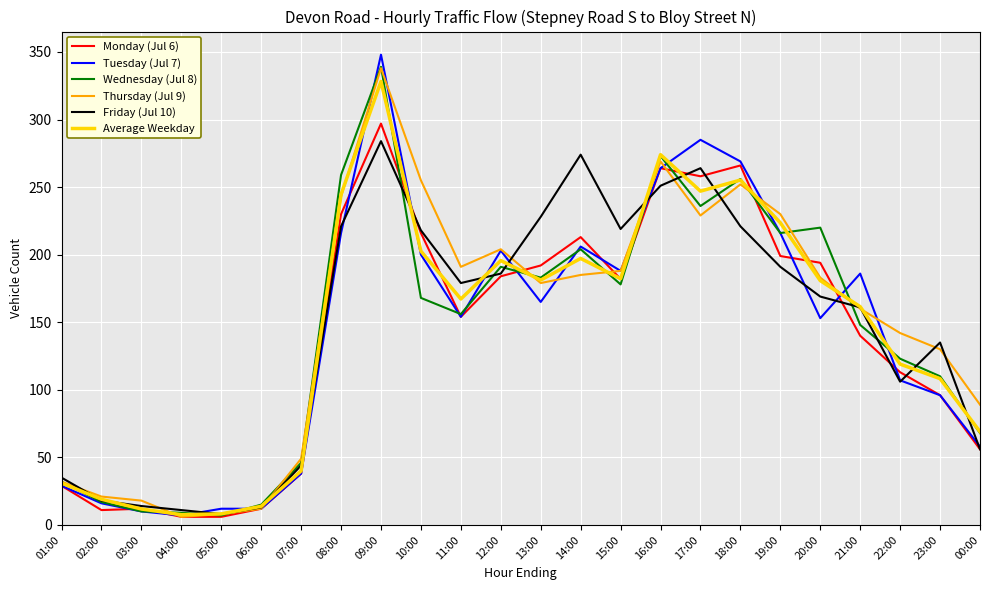

Is this an area chart (filled region under the line)?

No